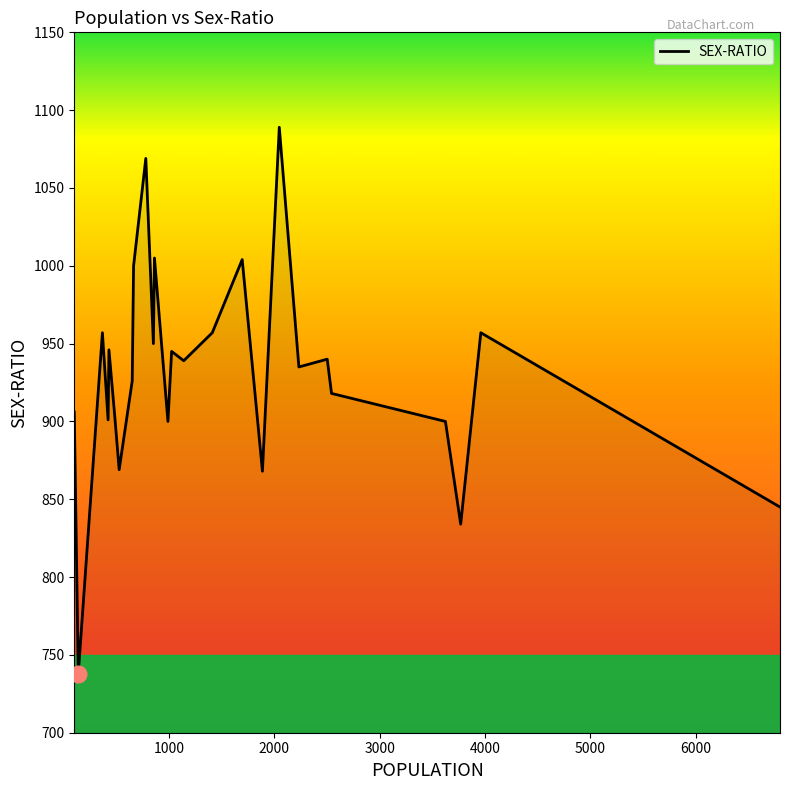

What is the smallest value displayed?

738